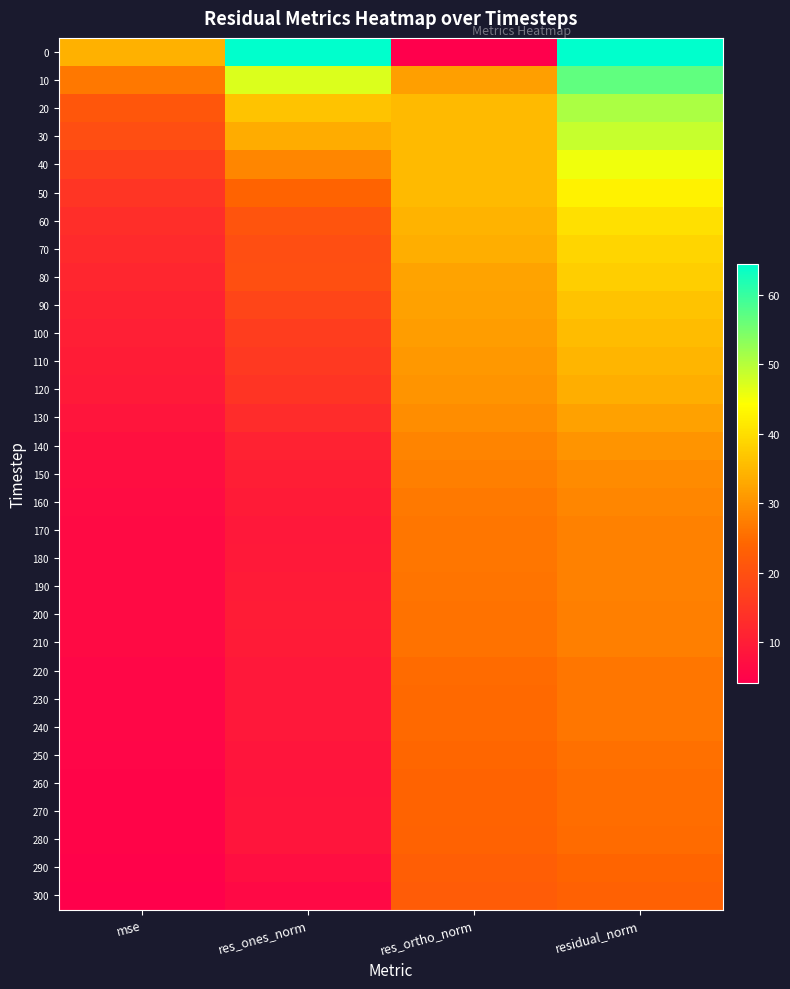

Reading left to right, extract all data points from this chart.

0: mse=34.0	res_ones_norm=64.3	res_ortho_norm=4.1	residual_norm=64.4
10: mse=26.5	res_ones_norm=47.2	res_ortho_norm=31.7	residual_norm=56.8
20: mse=21.1	res_ones_norm=36.4	res_ortho_norm=35.4	residual_norm=50.8
30: mse=19.4	res_ones_norm=33.5	res_ortho_norm=35.3	residual_norm=48.7
40: mse=16.9	res_ones_norm=28.5	res_ortho_norm=35.3	residual_norm=45.4
50: mse=14.8	res_ones_norm=23.7	res_ortho_norm=35.3	residual_norm=42.5
60: mse=13.3	res_ones_norm=20.8	res_ortho_norm=34.4	residual_norm=40.2
70: mse=12.4	res_ones_norm=19.6	res_ortho_norm=33.6	residual_norm=38.9
80: mse=11.7	res_ones_norm=19.7	res_ortho_norm=32.3	residual_norm=37.9
90: mse=10.9	res_ones_norm=17.8	res_ortho_norm=31.9	residual_norm=36.5
100: mse=10.3	res_ones_norm=16.3	res_ortho_norm=31.5	residual_norm=35.5
110: mse=9.8	res_ones_norm=15.5	res_ortho_norm=30.9	residual_norm=34.6
120: mse=9.3	res_ones_norm=14.4	res_ortho_norm=30.4	residual_norm=33.6
130: mse=8.4	res_ones_norm=12.8	res_ortho_norm=29.4	residual_norm=32.1
140: mse=7.6	res_ones_norm=10.9	res_ortho_norm=28.3	residual_norm=30.4
150: mse=7.0	res_ones_norm=10.0	res_ortho_norm=27.4	residual_norm=29.2
160: mse=6.6	res_ones_norm=9.6	res_ortho_norm=26.7	residual_norm=28.4
170: mse=6.4	res_ones_norm=8.8	res_ortho_norm=26.4	residual_norm=27.9
180: mse=6.3	res_ones_norm=9.2	res_ortho_norm=26.2	residual_norm=27.8
190: mse=6.3	res_ones_norm=9.5	res_ortho_norm=26.0	residual_norm=27.7
200: mse=6.3	res_ones_norm=9.7	res_ortho_norm=25.9	residual_norm=27.6
210: mse=6.2	res_ones_norm=9.7	res_ortho_norm=25.8	residual_norm=27.6
220: mse=5.7	res_ones_norm=8.9	res_ortho_norm=24.8	residual_norm=26.4
230: mse=5.7	res_ones_norm=9.0	res_ortho_norm=24.7	residual_norm=26.3
240: mse=5.7	res_ones_norm=9.0	res_ortho_norm=24.7	residual_norm=26.3
250: mse=5.4	res_ones_norm=8.5	res_ortho_norm=24.3	residual_norm=25.7
260: mse=5.2	res_ones_norm=8.2	res_ortho_norm=23.7	residual_norm=25.1
270: mse=5.2	res_ones_norm=8.4	res_ortho_norm=23.6	residual_norm=25.1
280: mse=5.1	res_ones_norm=8.3	res_ortho_norm=23.6	residual_norm=25.0
290: mse=4.7	res_ones_norm=7.1	res_ortho_norm=22.8	residual_norm=23.9
300: mse=4.4	res_ones_norm=6.2	res_ortho_norm=22.4	residual_norm=23.2